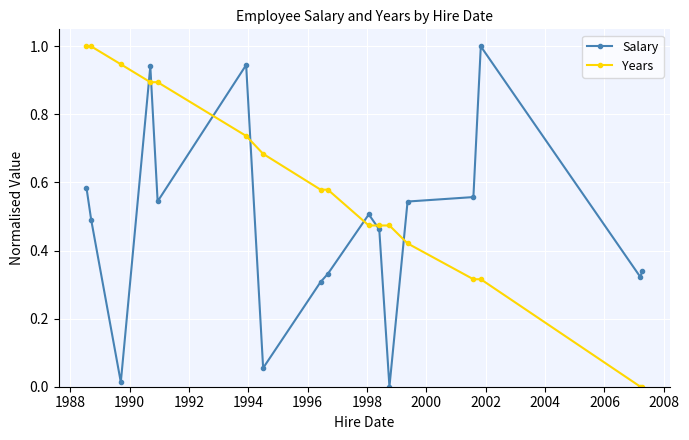

Which series has the largest total across all categories?

Years